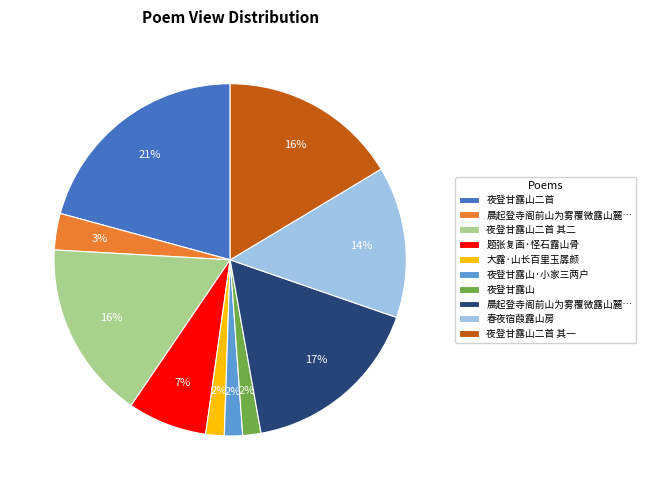

To the nearest percent, what is the difference between the largest and smallest slice percentages?

19%